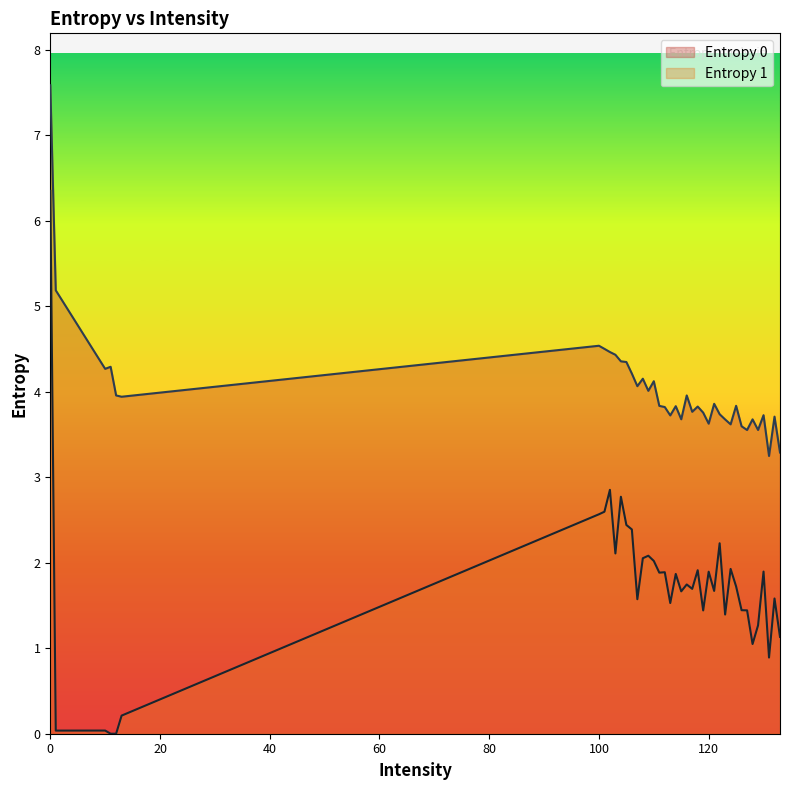

Between 109 and 120, which is larger?

109